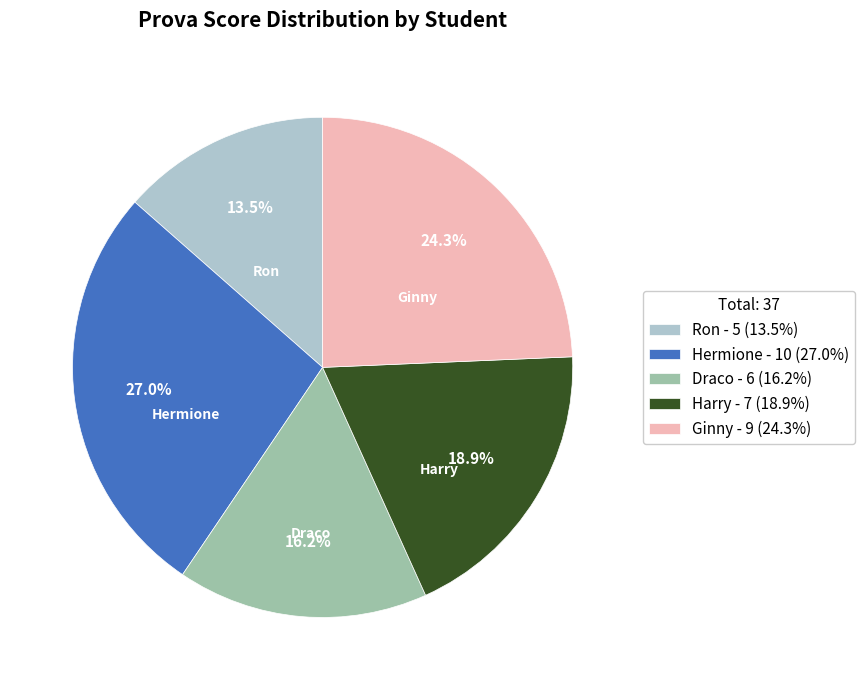

To the nearest percent, what is the average slice percentage?

20%